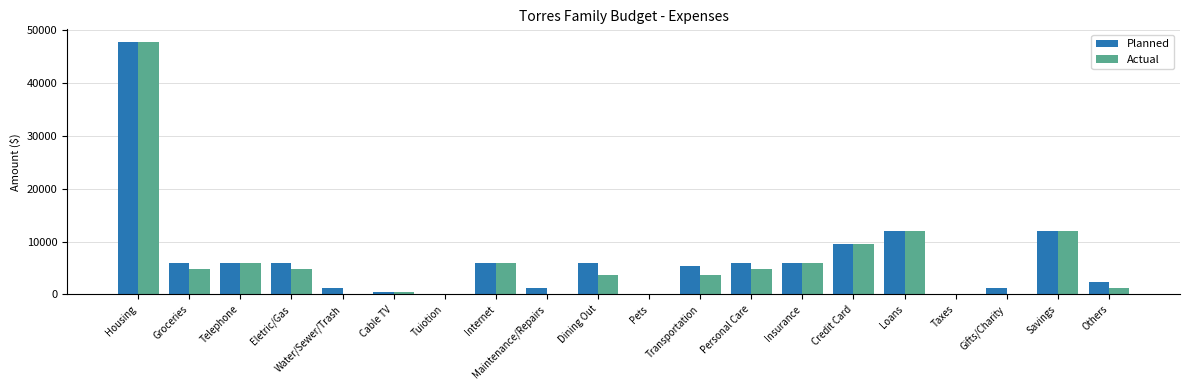

What is the maximum value shown in the chart?

47760